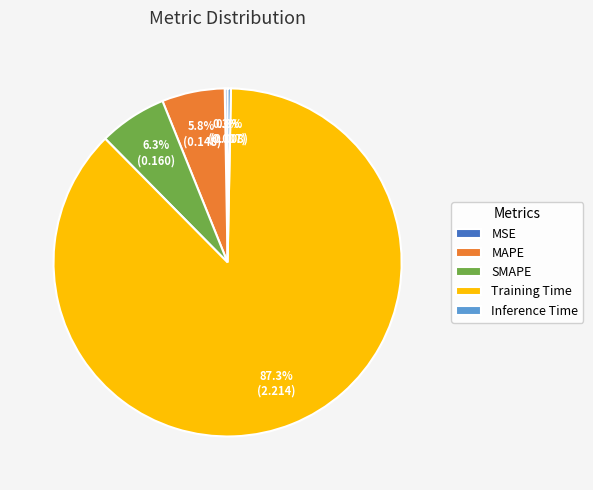

Between Training Time and Inference Time, which is larger?

Training Time